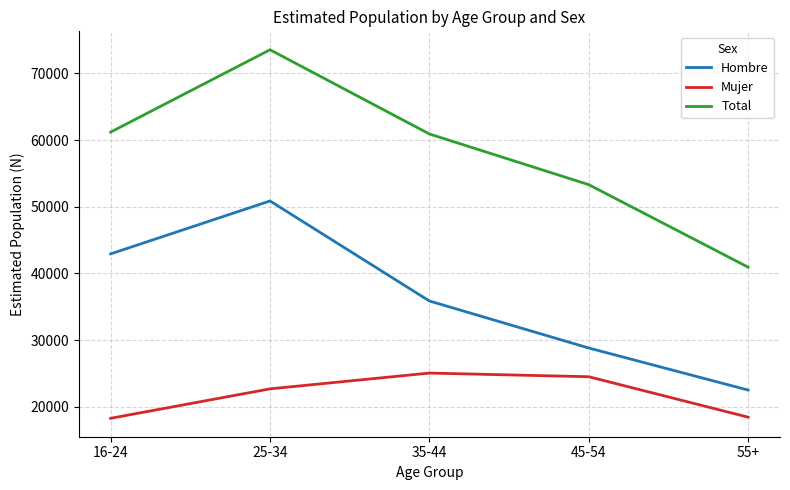

What is the difference between the highest and lowest values at 55+?

22498